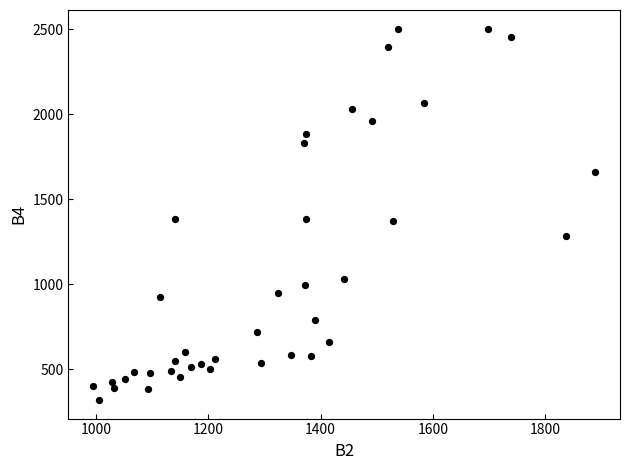

What is the range of Y values (max minus min)?

2186